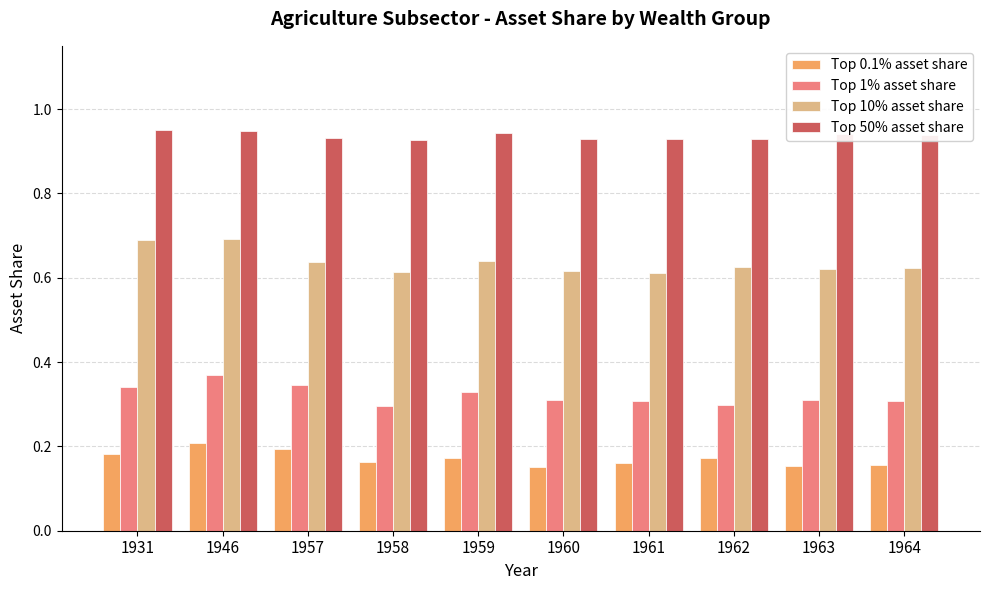

What is the sum of all Top 50% asset share values?

9.4